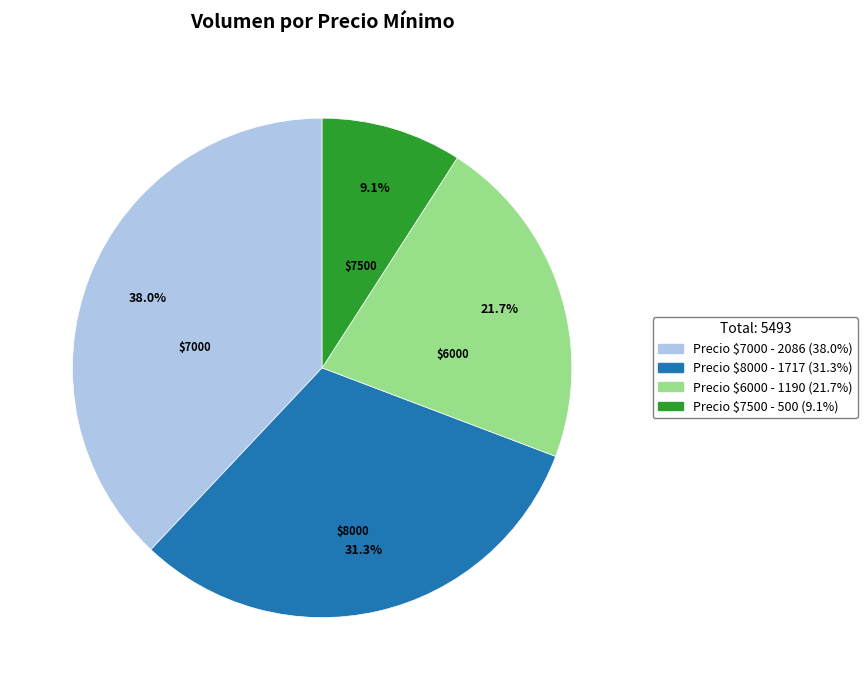

Does any single category account for the majority?

No